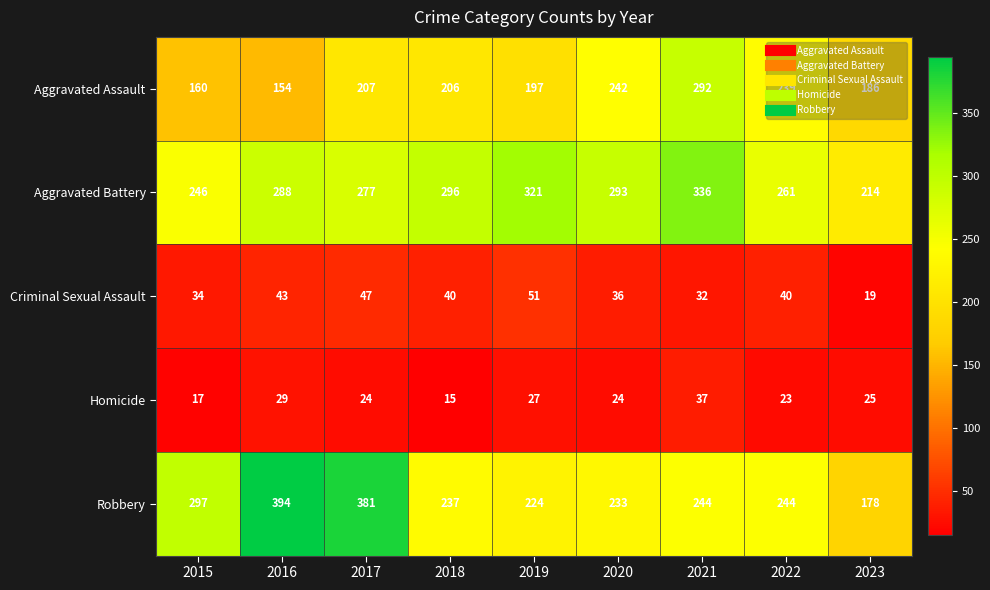

What is the difference between the highest and lowest values at 2021?

304